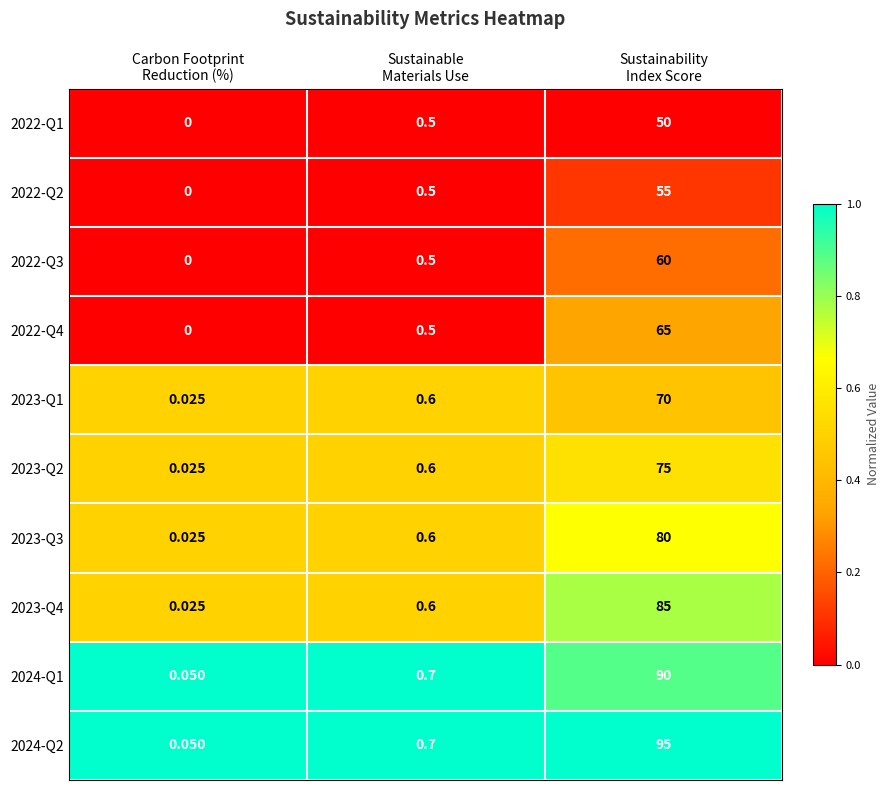

Which series has the widest spread of values?

2024-Q2